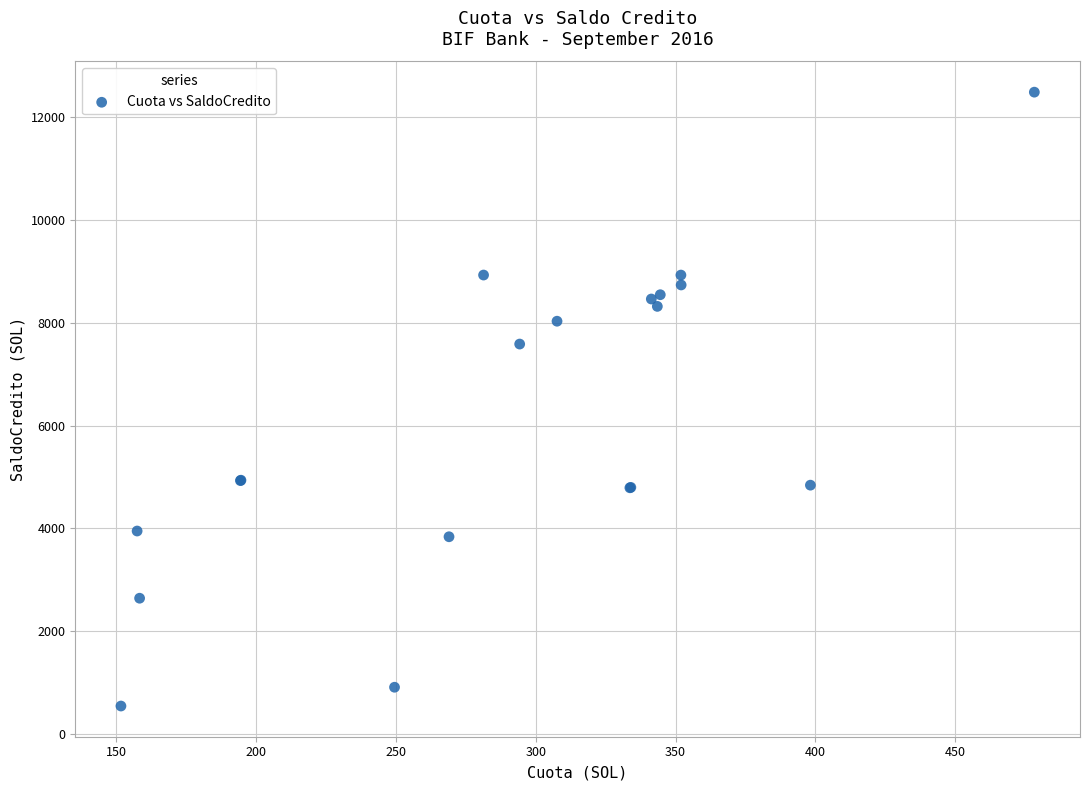

What Y value in the scatter plot is closest to 6514?

7584.6